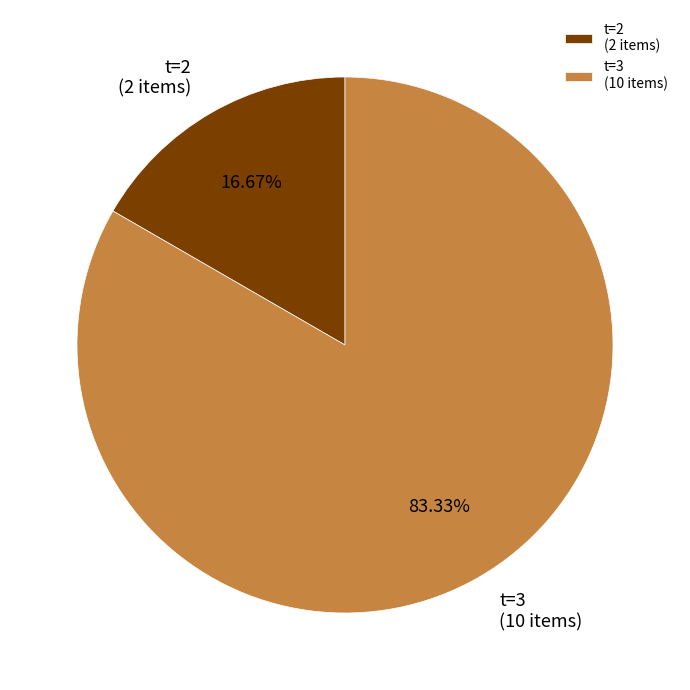

Do t=3 (10 items) and t=2 (2 items) together represent more than half of the pie?

Yes